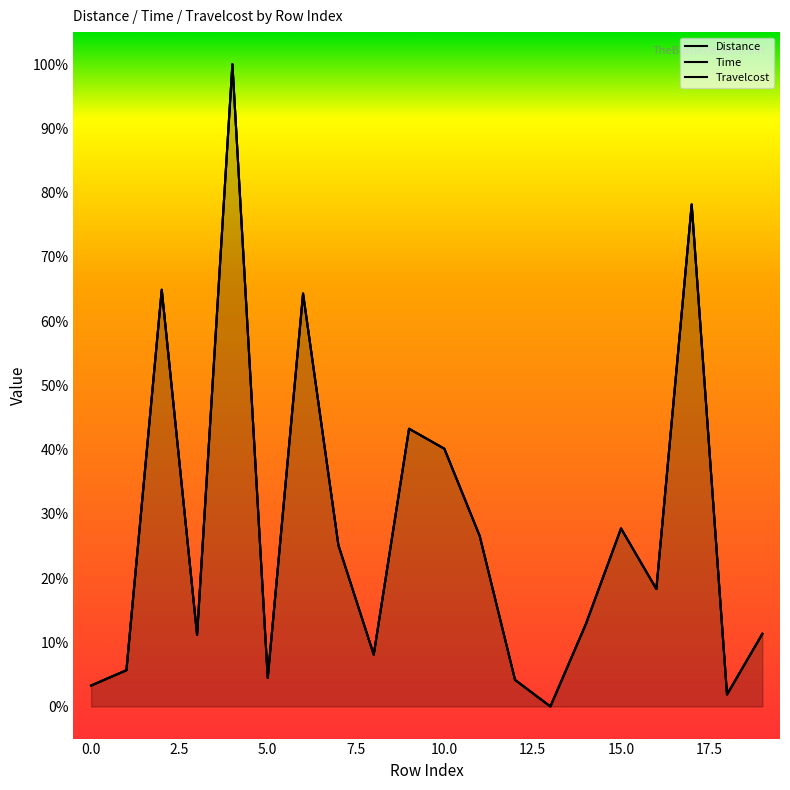

How many interior local peaks does the Time series have?

6